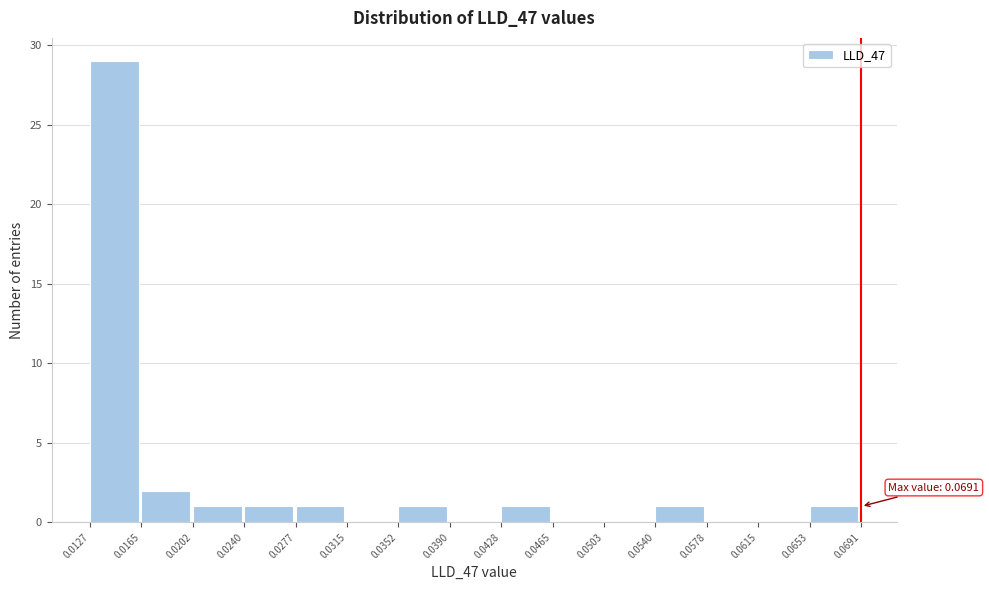

Over which range of the x-axis is the bar tallest?

0.0127 to 0.0165